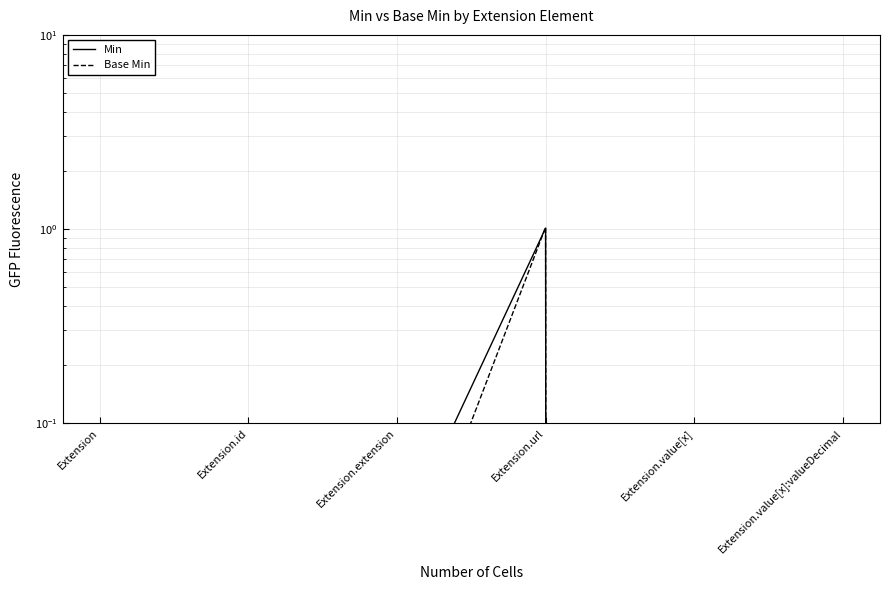

Is the value of Min at Extension.value[x] greater than the value of Base Min at Extension.value[x]:valueDecimal?

No